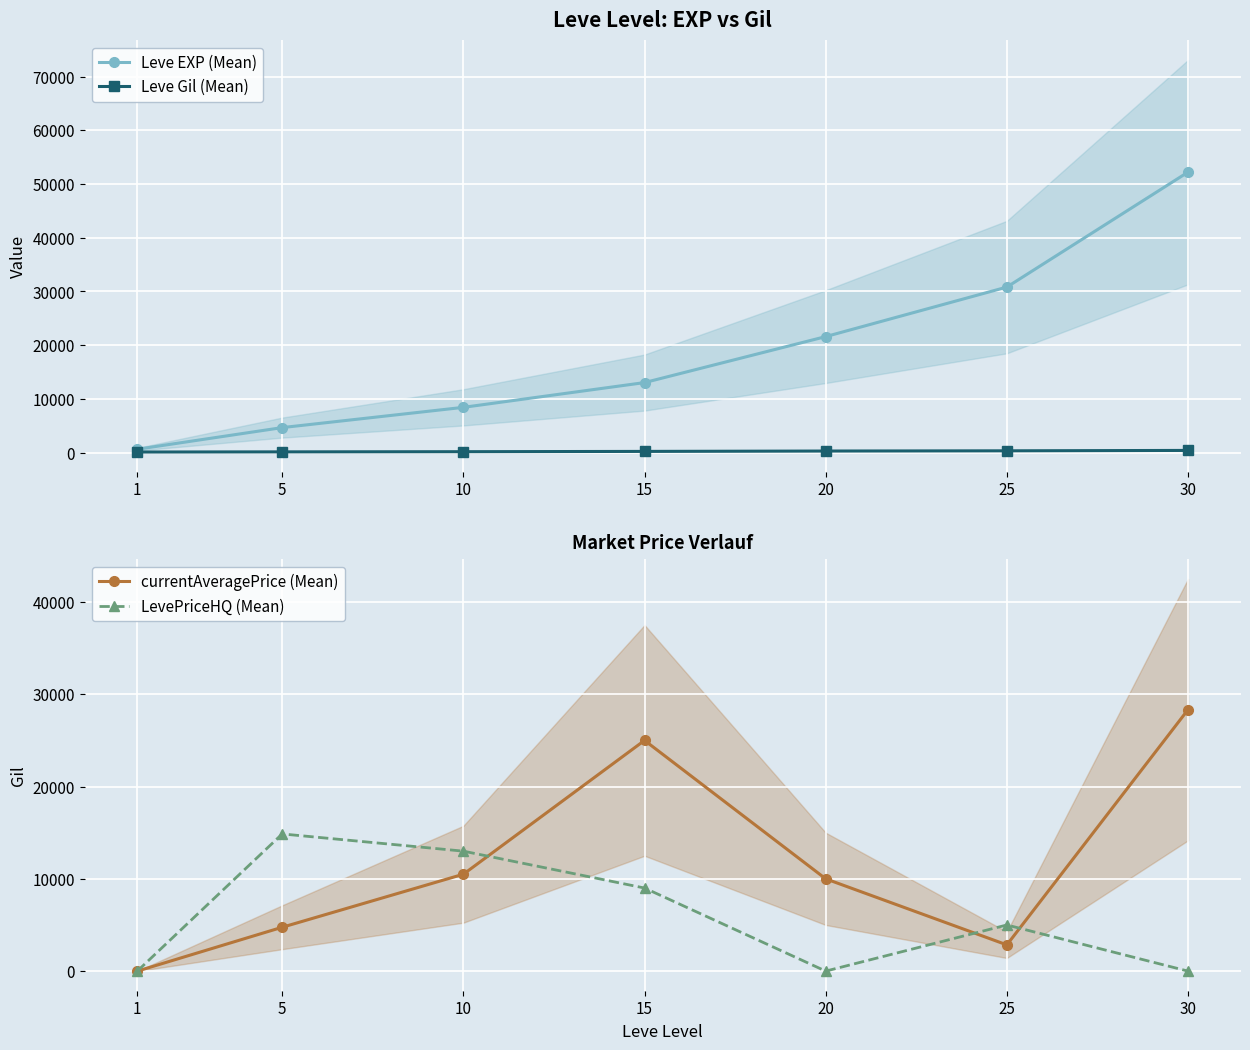

Reading right to left, list all the values displayed in this chart.

Leve EXP (Mean): 30=52220	25=30820	20=21600	15=13040	10=8430	5=4660	1=630
Leve Gil (Mean): 30=410	25=336	20=295	15=226	10=172	5=140	1=112
currentAveragePrice (Mean): 30=28333	25=2842	20=10000	15=25000	10=10499	5=4754	1=0
LevePriceHQ (Mean): 30=0	25=5000	20=0	15=9003	10=12998	5=14866	1=0